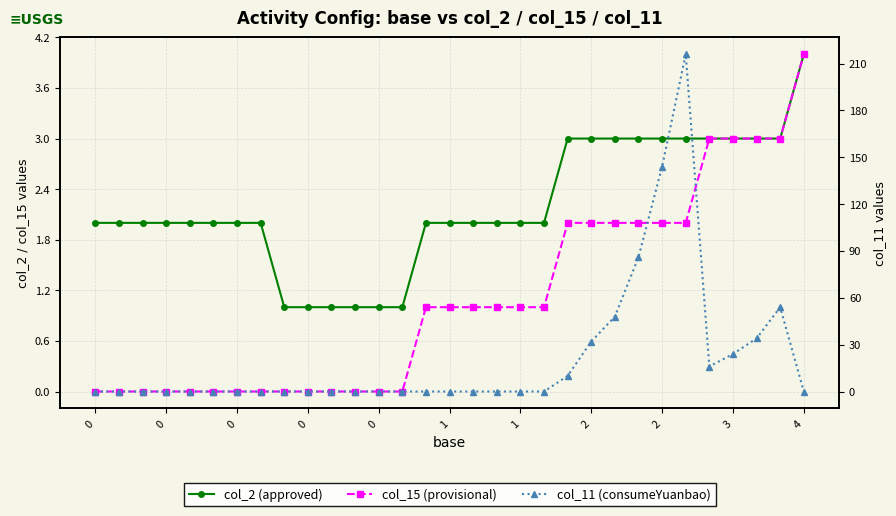

How many values in the col_15 (provisional) series exceed 1?

11